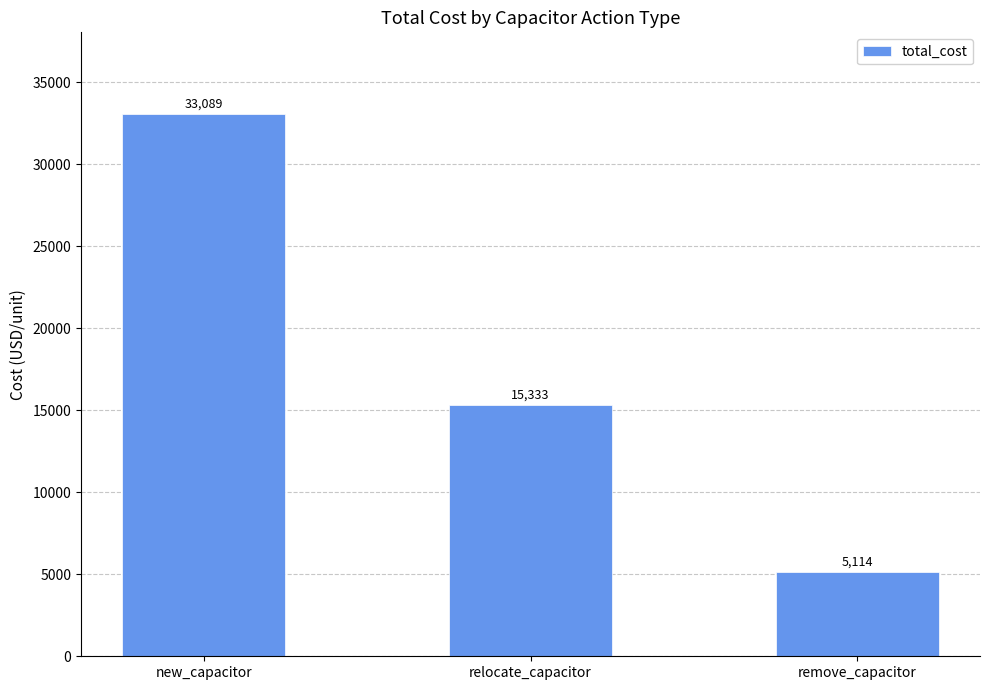

Between new_capacitor and remove_capacitor, which is larger?

new_capacitor